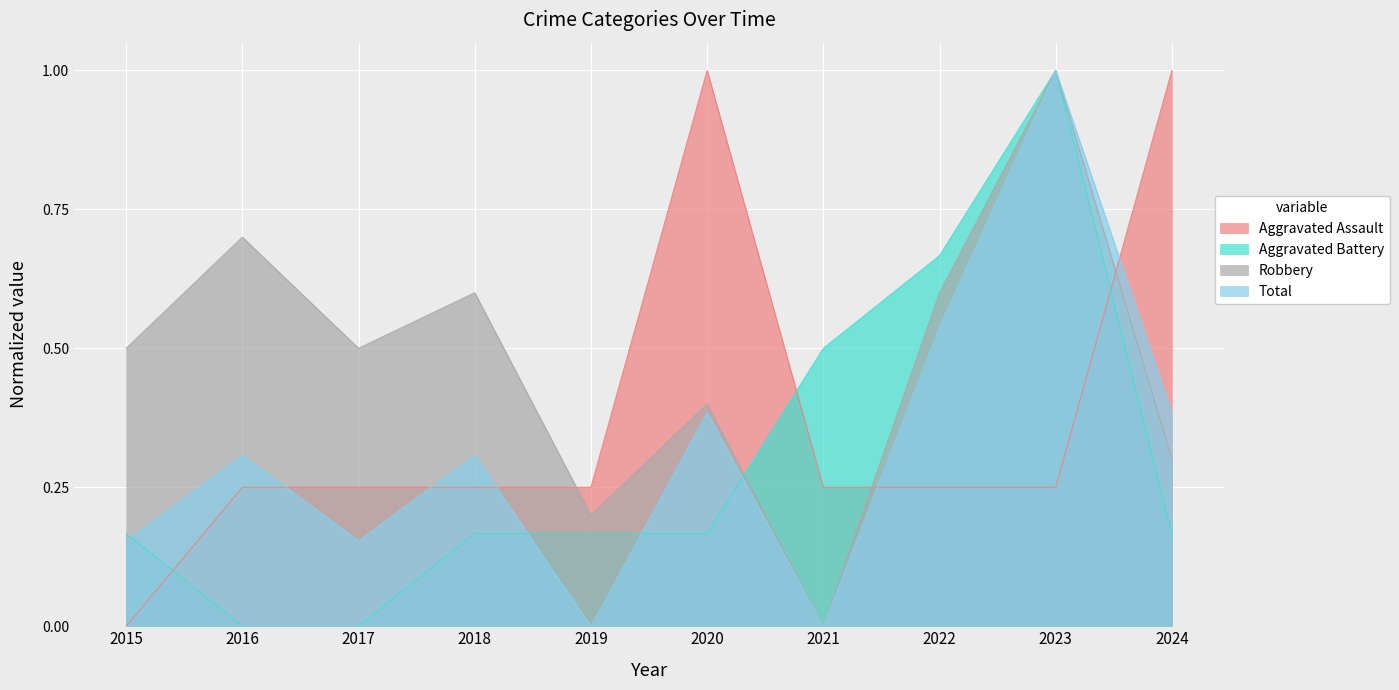

At 2015, list the series in order from largest to smallest.

Robbery, Aggravated Battery, Total, Aggravated Assault